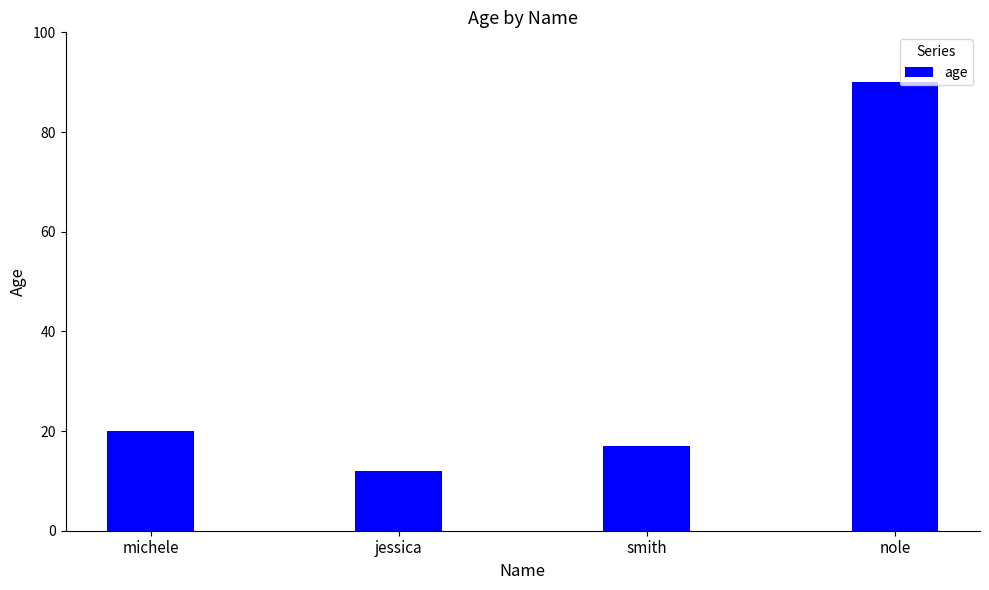

How many distinct data groups are displayed?

1